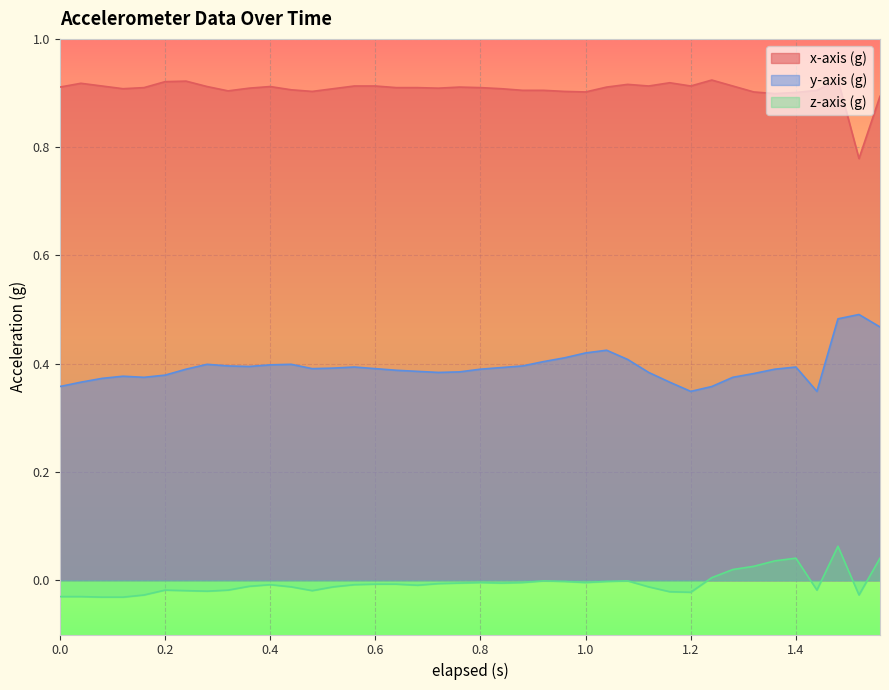

Between 1.32 and 0.56, which is larger?

0.56